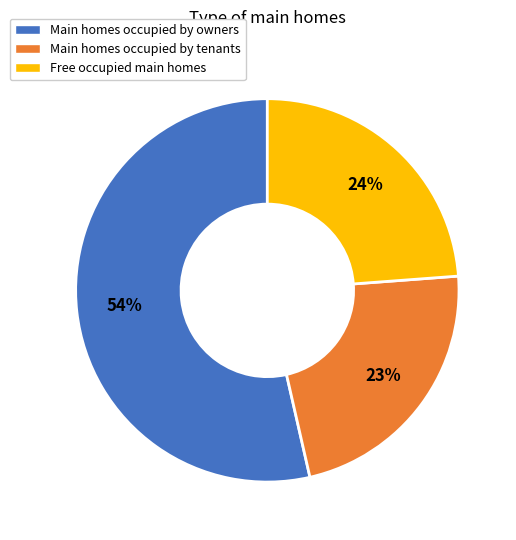

Approximately how many times larger is the value at Main homes occupied by tenants compared to Main homes occupied by owners?

0.4